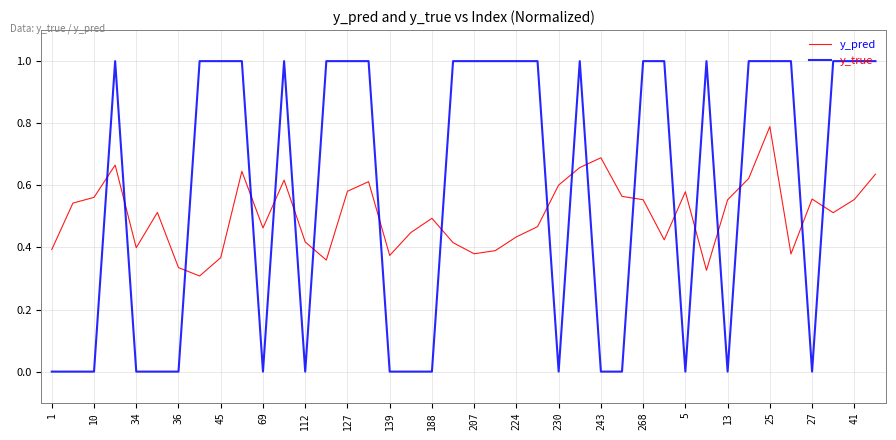

What are all the series names shown in the legend?

y_pred, y_true